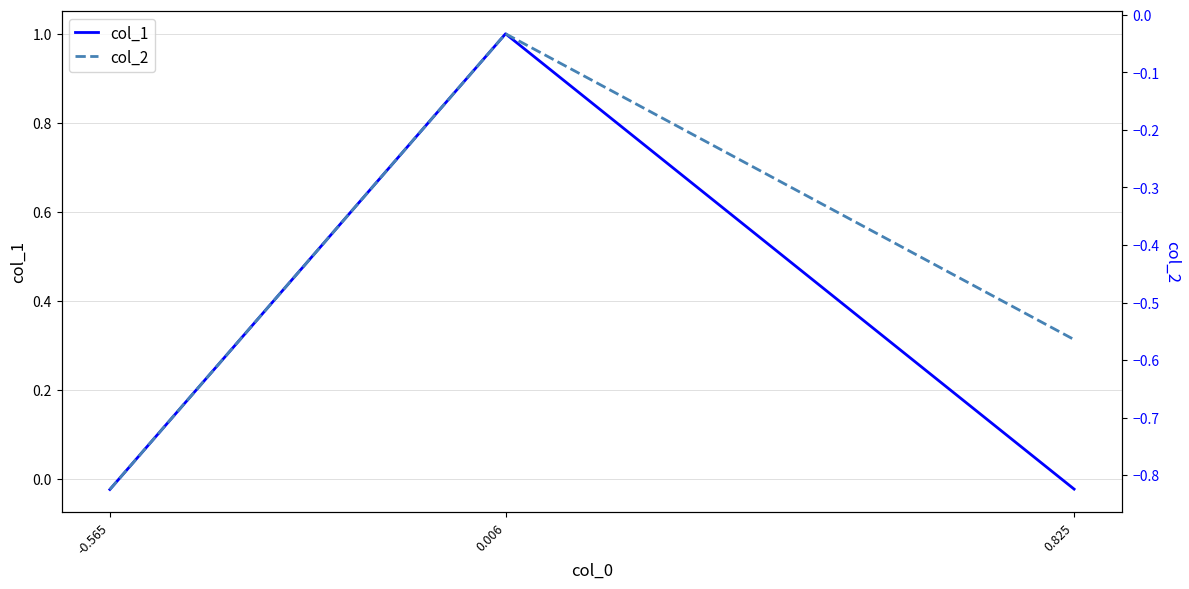

Reading right to left, extract all data points from this chart.

col_1: 0.825=-0.0	0.006=1.0	-0.565=-0.0
col_2: 0.825=-0.6	0.006=-0.0	-0.565=-0.8